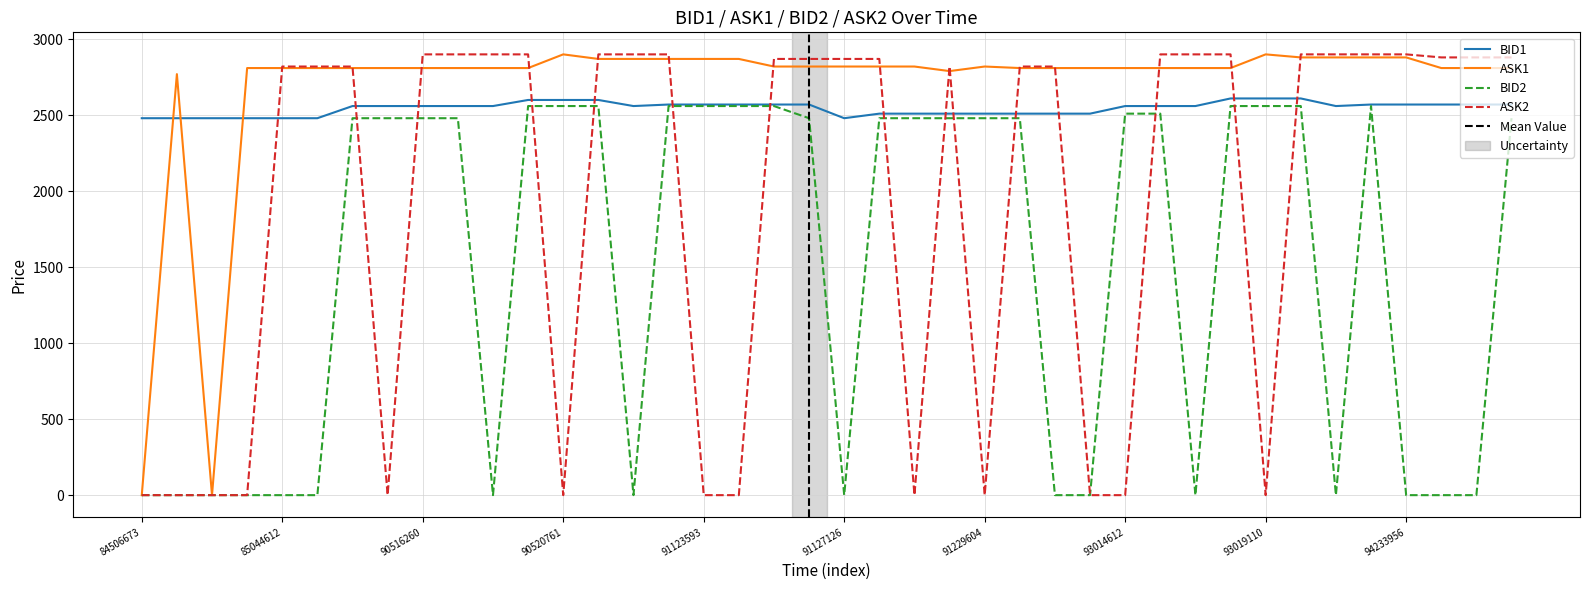

True or false: ASK2 and ASK1 intersect in this chart.

True